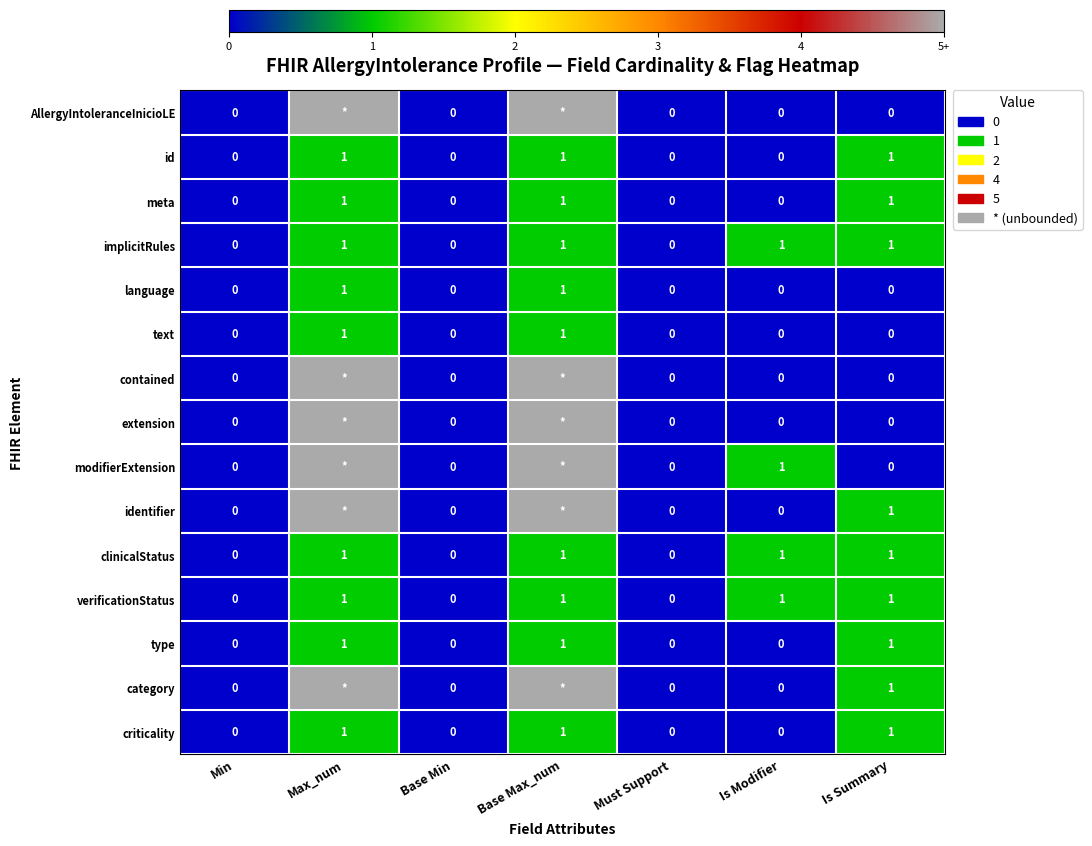

What is the maximum value shown in the chart?

5